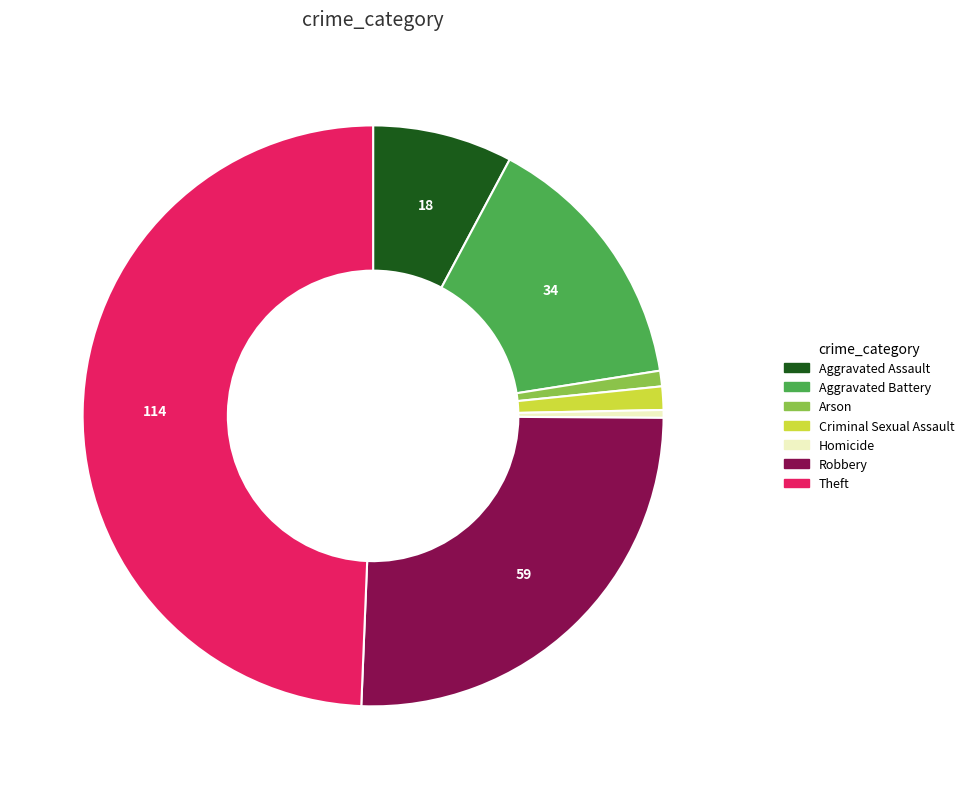

Which slice is the largest?

Theft